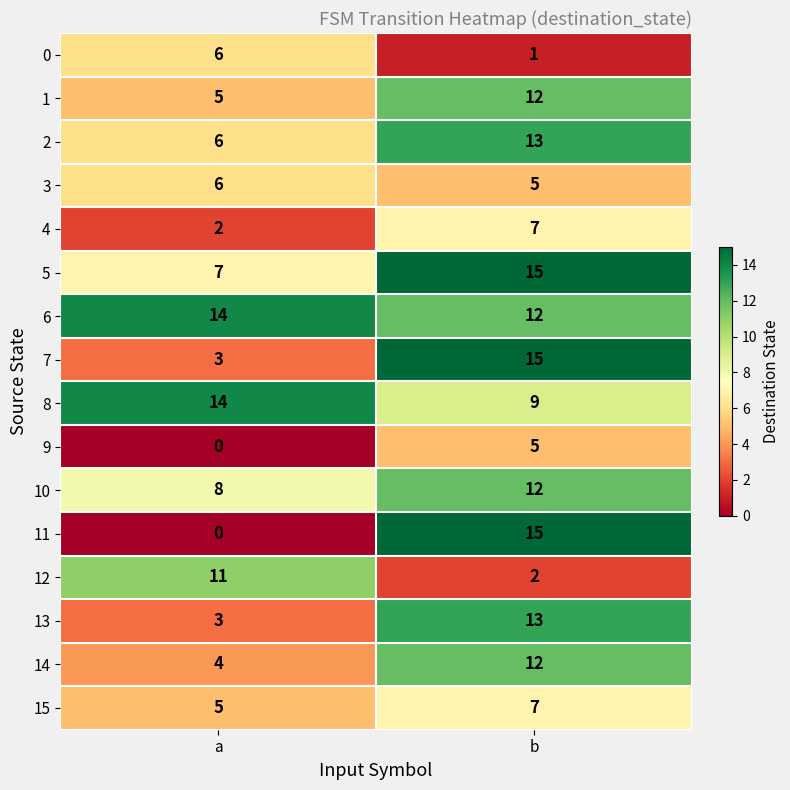

Where is 12 nearest to the value 6?

b